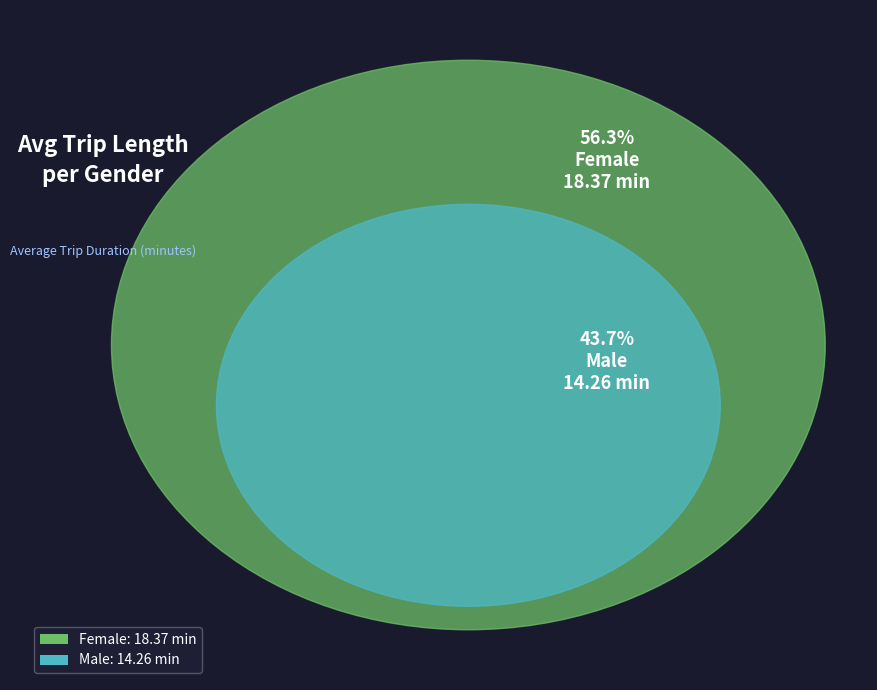

True or false: Male accounts for 44% of the total.

True